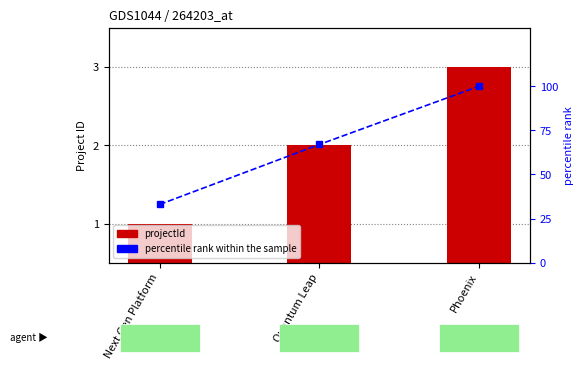

Which has a higher value, Phoenix or Quantum Leap?

Phoenix